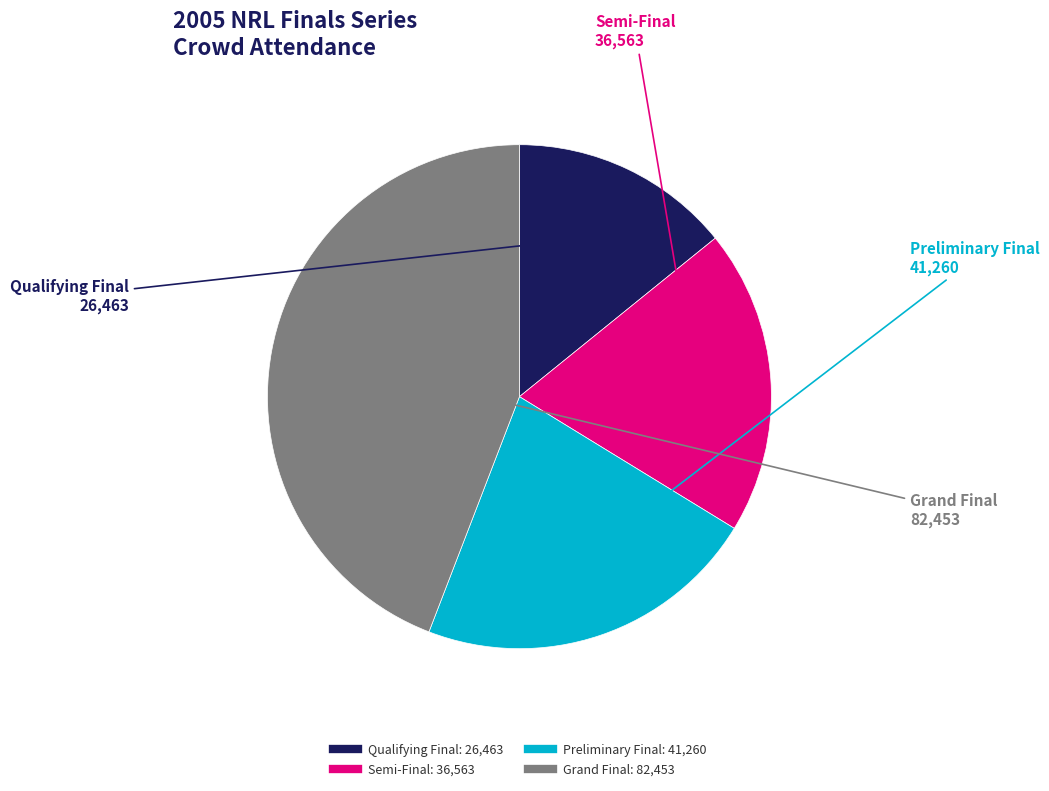

Which slice is the largest?

Grand Final